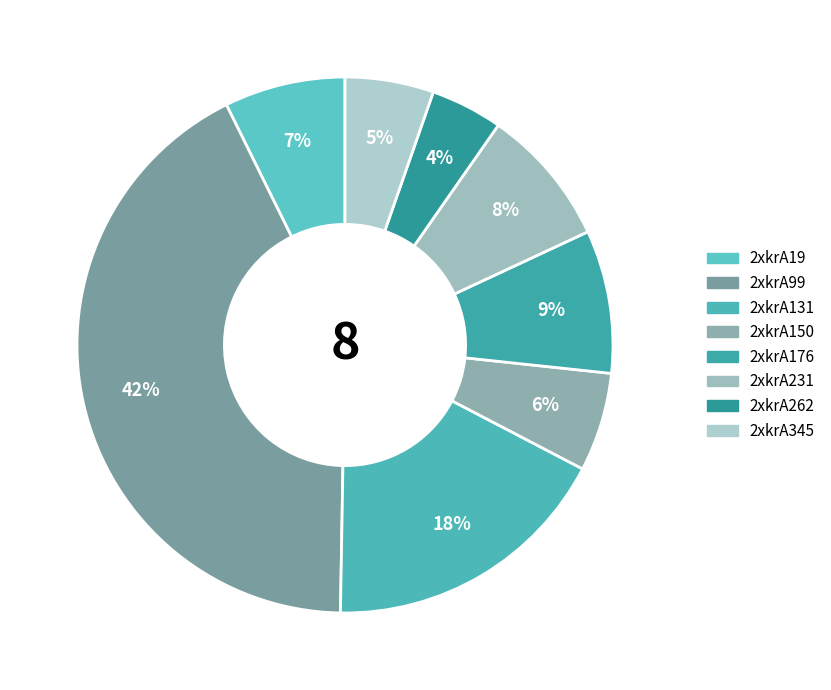

Between 2xkrA231 and 2xkrA176, which is larger?

2xkrA176